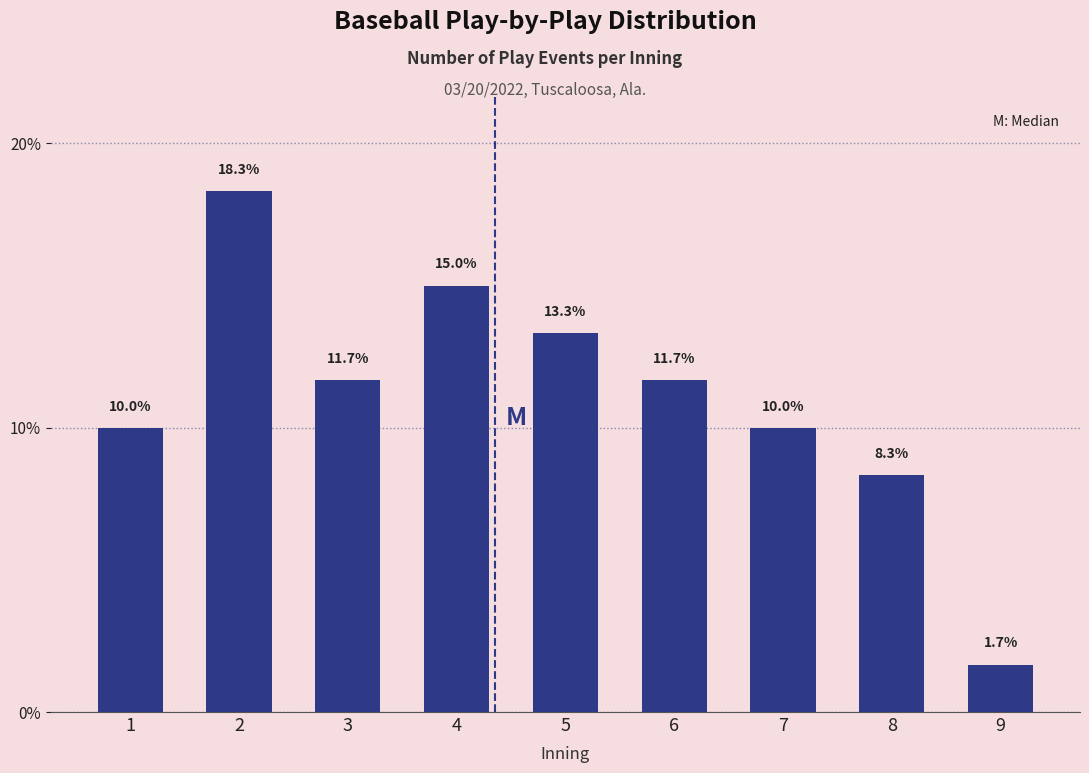

Reading left to right, transcribe all the data shown in this chart.

1=10.0	2=18.3	3=11.7	4=15.0	5=13.3	6=11.7	7=10.0	8=8.3	9=1.7